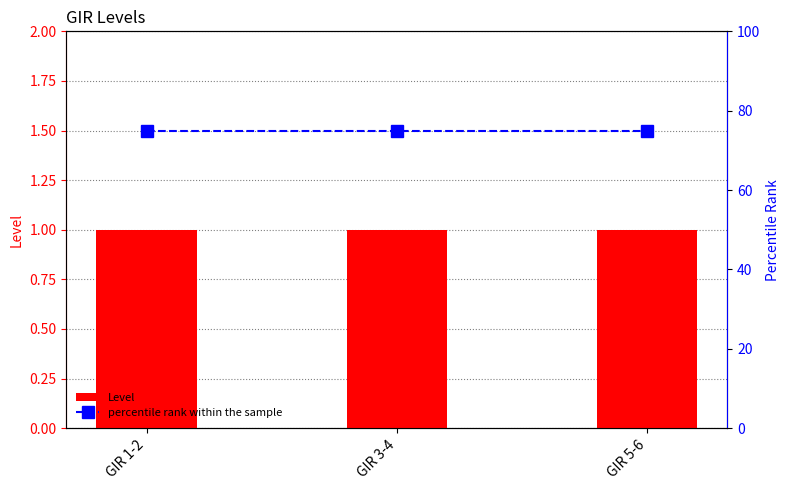

Where is Level nearest to the value 1?

GIR 1-2